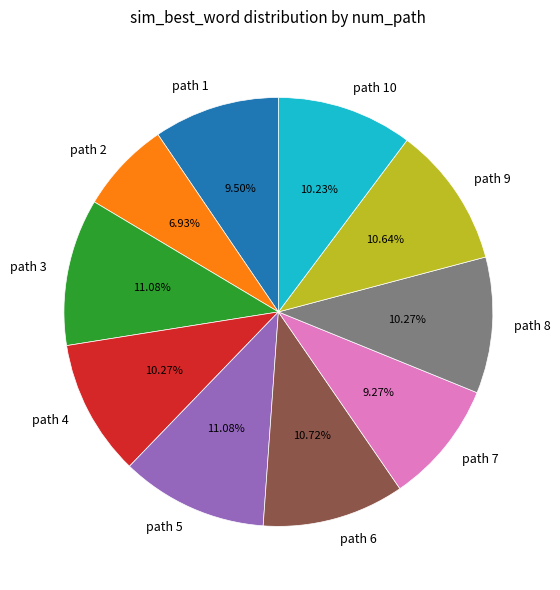

Does any single category account for the majority?

No